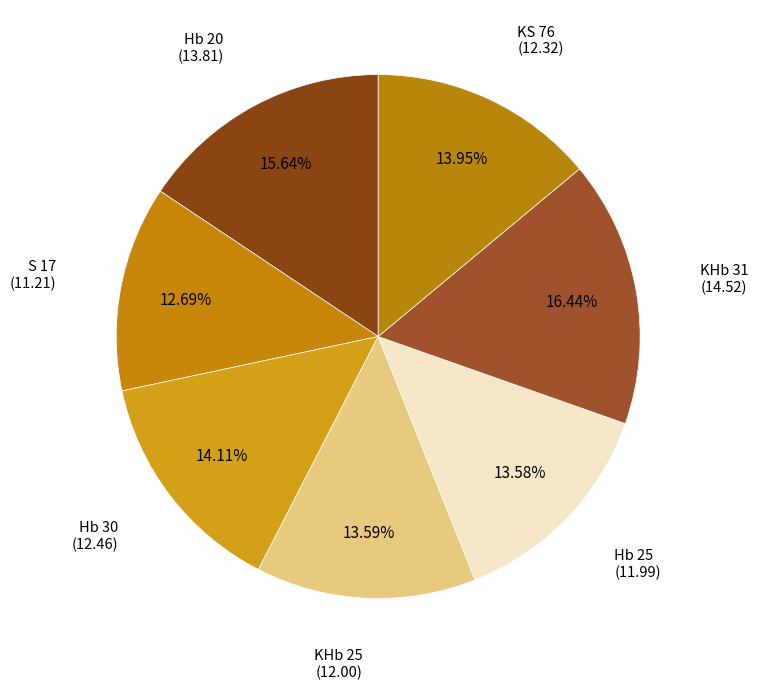

How many segments does this pie chart have?

7